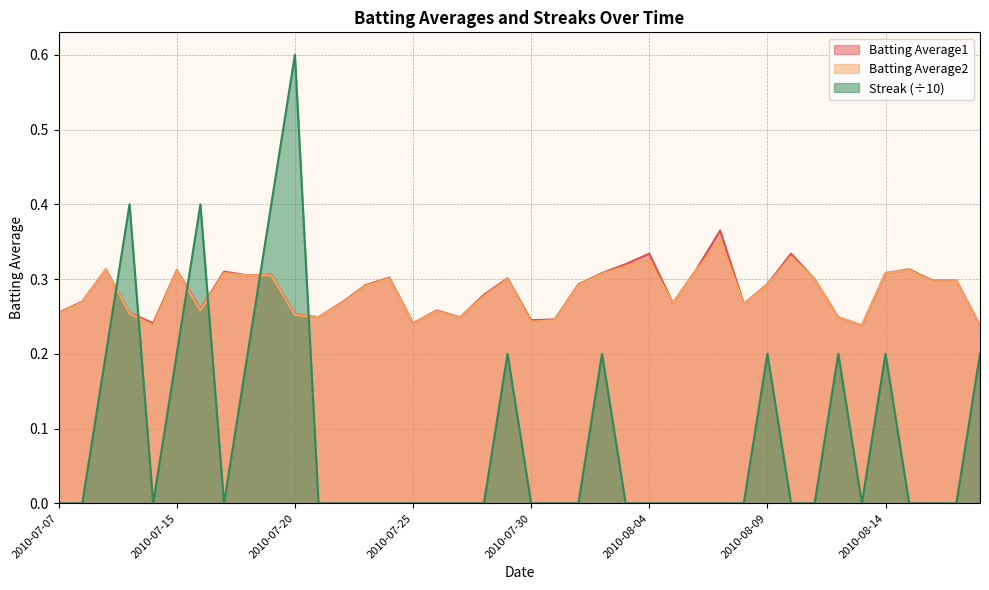

Is it true that Batting Average2 equals 0.2 at 2010-08-13?

False